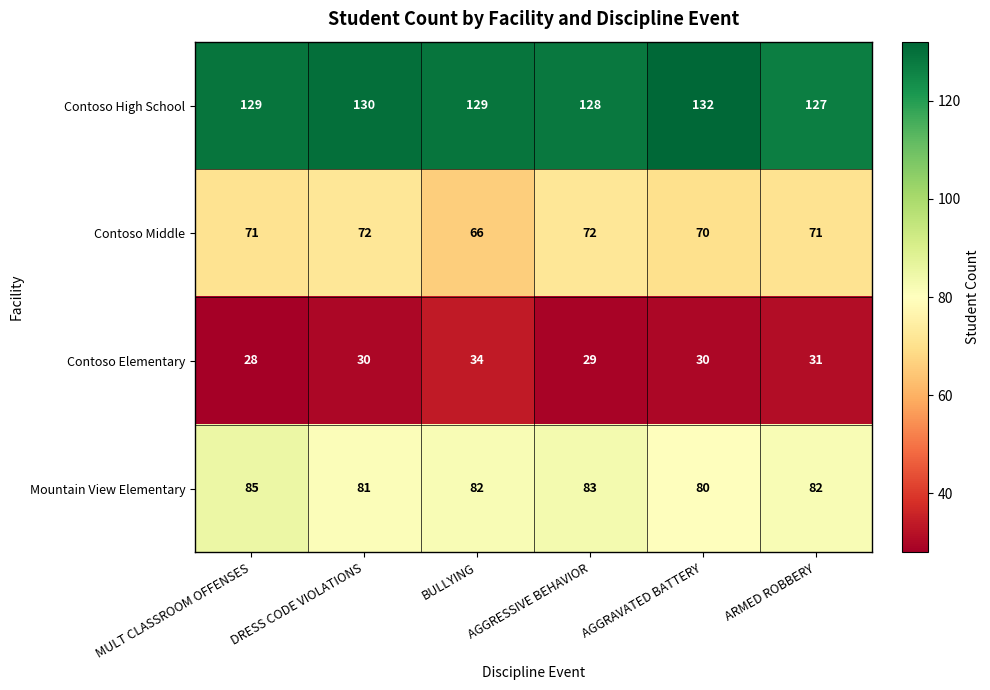

Rank the series at ARMED ROBBERY from lowest to highest value.

Contoso Elementary, Contoso Middle, Mountain View Elementary, Contoso High School